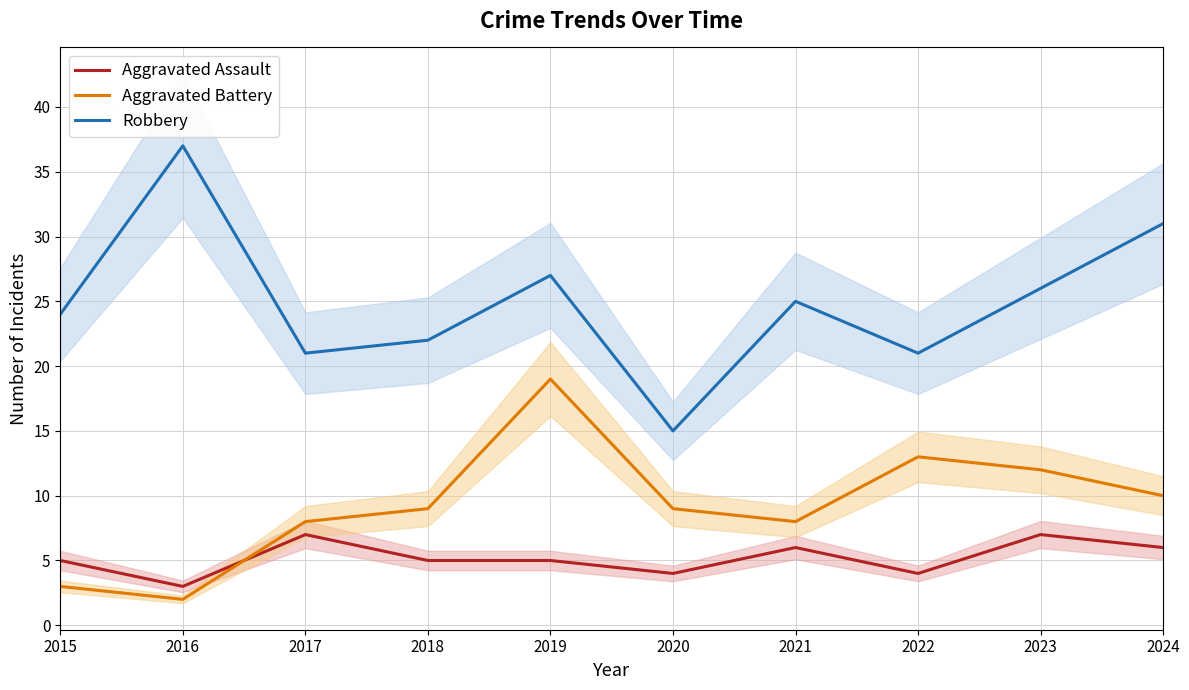

Does the chart have visible grid lines?

Yes